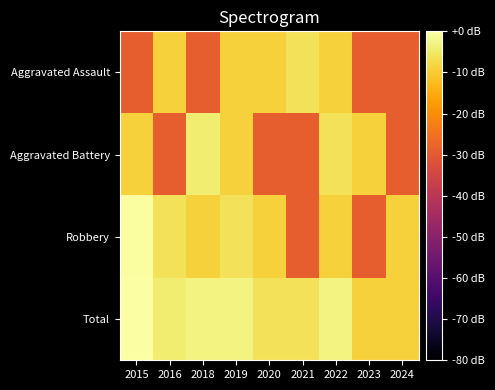

Reading left to right, list all the values displayed in this chart.

Aggravated Assault: 2015=-29.0	2016=-9.0	2018=-29.0	2019=-9.0	2020=-9.0	2021=-6.0	2022=-9.0	2023=-29.0	2024=-29.0
Aggravated Battery: 2015=-9.0	2016=-29.0	2018=-4.3	2019=-9.0	2020=-29.0	2021=-29.0	2022=-6.0	2023=-9.0	2024=-29.0
Robbery: 2015=-0.6	2016=-6.0	2018=-9.0	2019=-6.0	2020=-9.0	2021=-29.0	2022=-9.0	2023=-29.0	2024=-9.0
Total: 2015=0.0	2016=-4.3	2018=-3.0	2019=-3.0	2020=-6.0	2021=-6.0	2022=-3.0	2023=-9.0	2024=-9.0